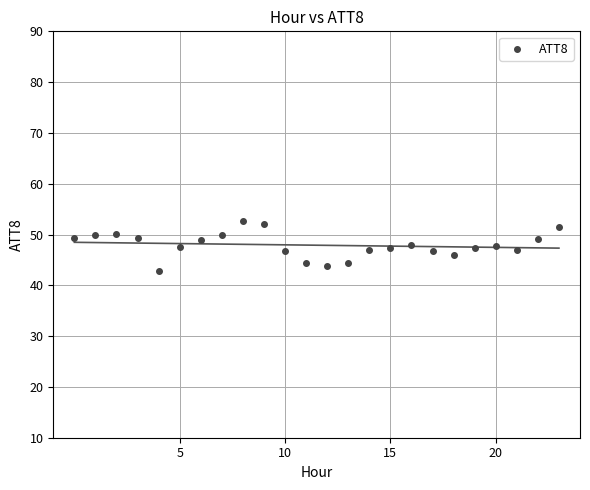

What is the range of Y values (max minus min)?

9.9